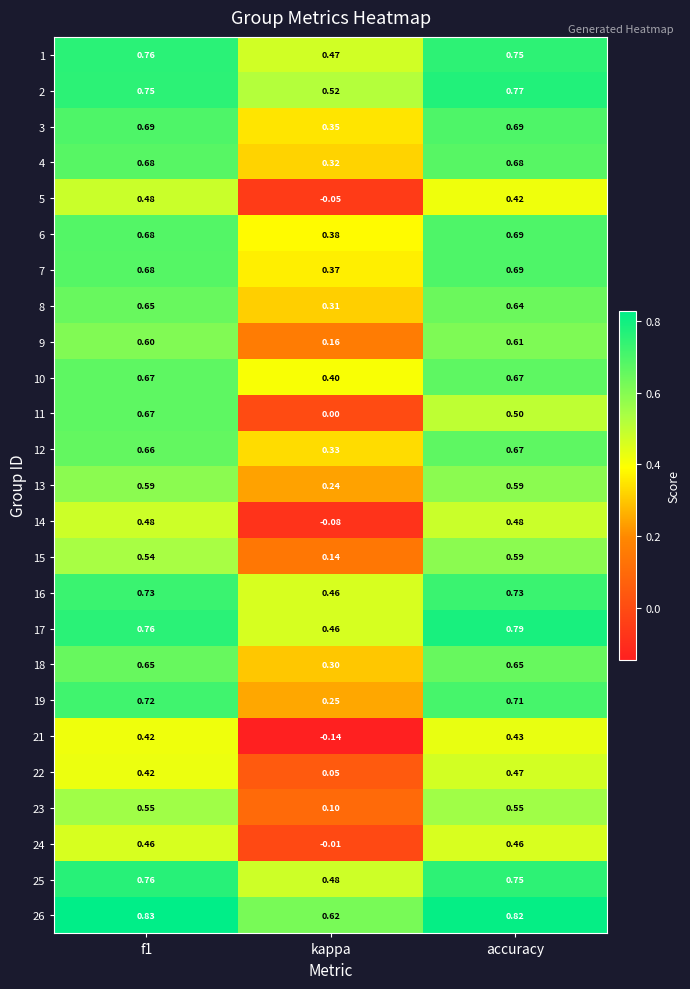

At which label is 16 closest to 0?

kappa